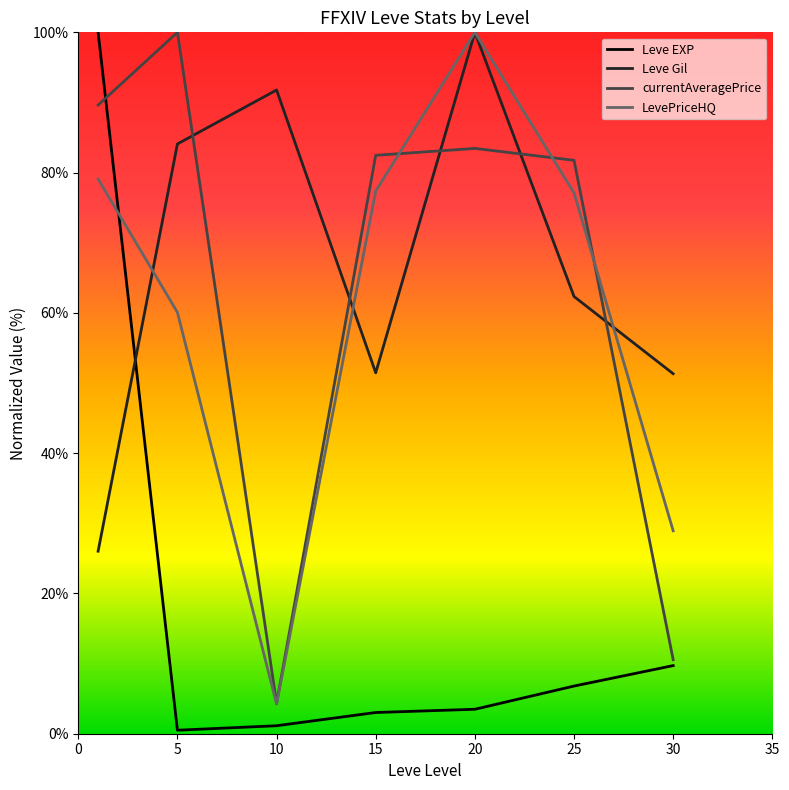

What is the highest value of the Leve Gil series?

100.0